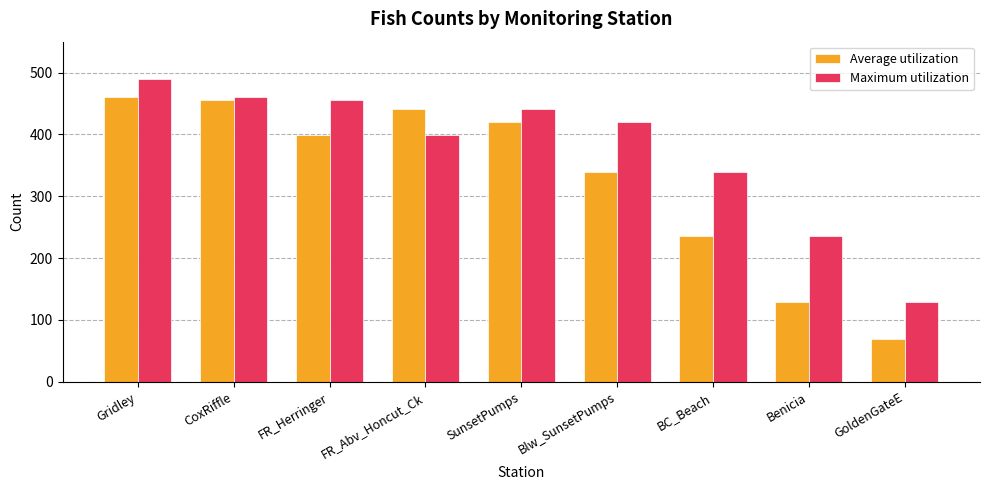

True or false: Average utilization has a value of 70 at GoldenGateE.

True